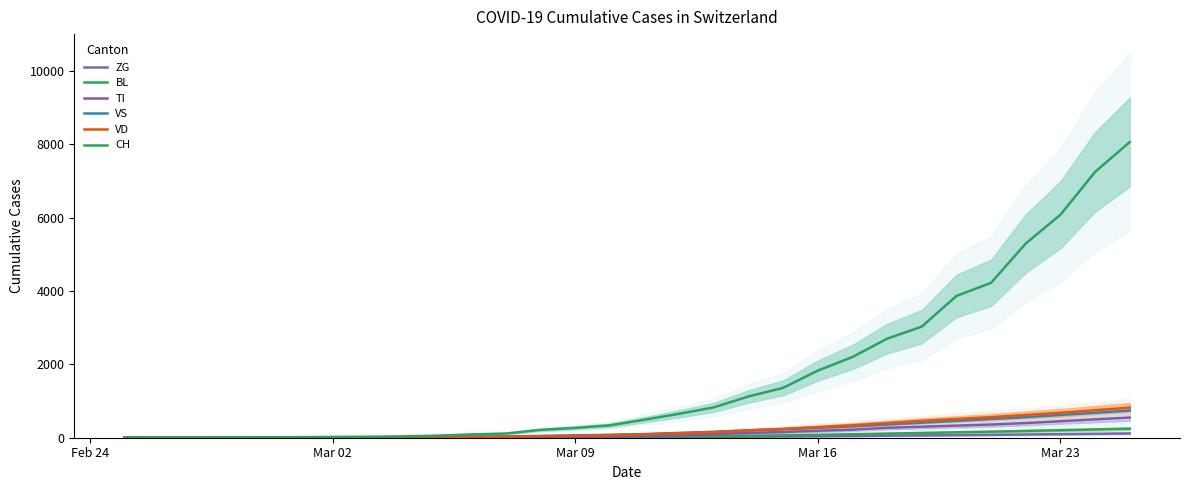

Reading right to left, list all the values displayed in this chart.

ZG: 117	107	97	88	79	71	63	55	47	40	33	28	23	18	14	10	8	6	4	3	2	1	0	0	0	0	0	0	0	0
BL: 245	225	205	185	165	148	130	112	95	80	65	55	45	35	28	20	16	12	8	5	3	2	1	1	1	1	0	0	0	0
TI: 550	500	450	400	360	330	300	270	220	190	155	130	100	65	50	35	21	15	5	2	1	0	0	0	0	0	0	0	0	0
VS: 740	680	620	560	510	460	410	360	310	270	230	200	160	130	100	80	65	50	36	28	20	15	12	10	7	6	6	0	0	0
VD: 820	750	680	620	560	510	460	400	340	290	240	200	150	120	90	70	55	40	28	20	15	10	8	6	4	4	4	0	0	0
CH: 8060	7245	6077	5294	4222	3864	3028	2700	2200	1829	1359	1125	827	652	491	337	268	214	114	90	56	36	27	22	16	15	13	2	1	0